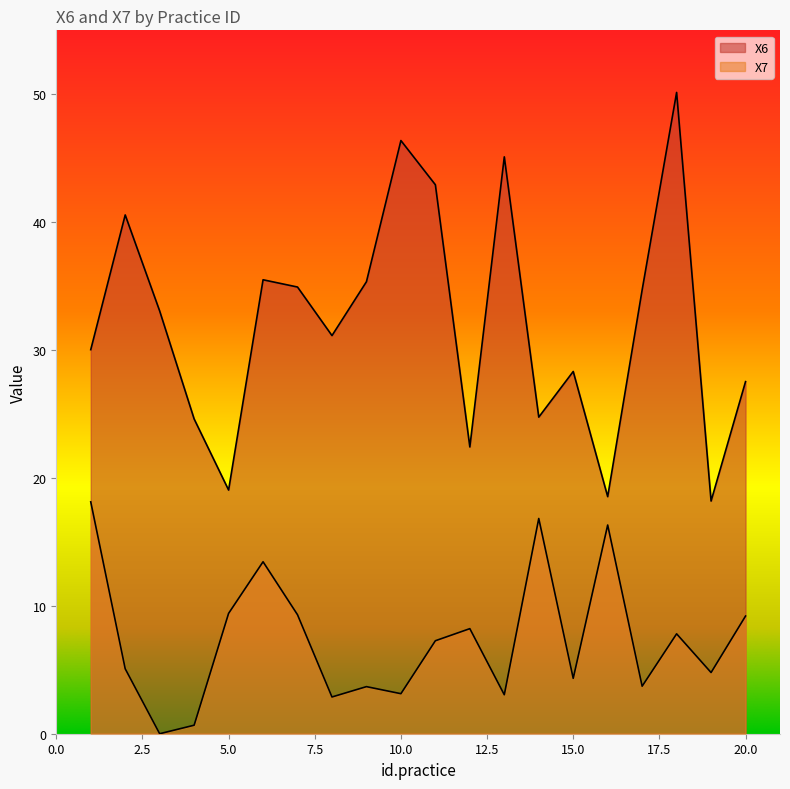

At which label does X6 first exceed 33?

2